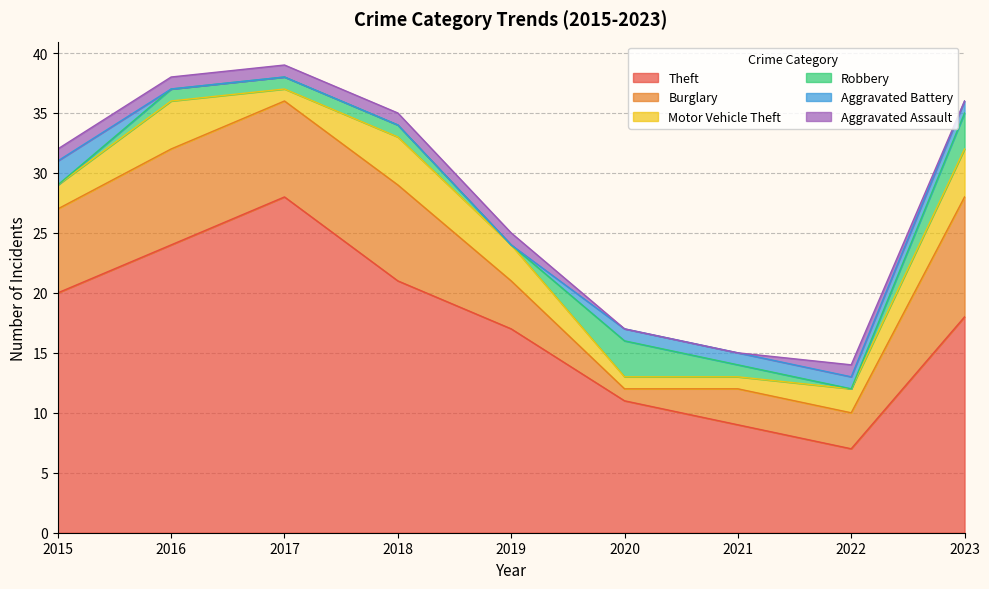

What are all the series names shown in the legend?

Theft, Burglary, Motor Vehicle Theft, Robbery, Aggravated Battery, Aggravated Assault